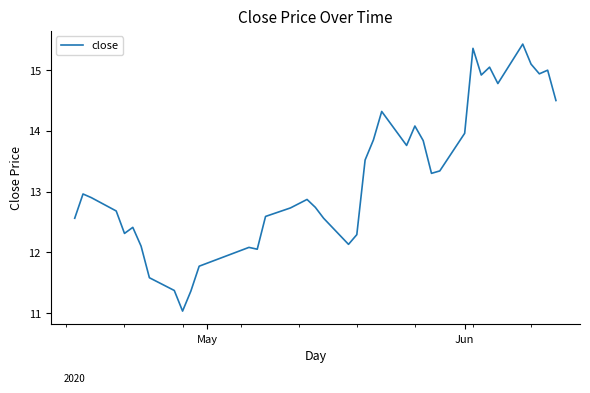

What is the difference between the maximum and minimum values?

4.4